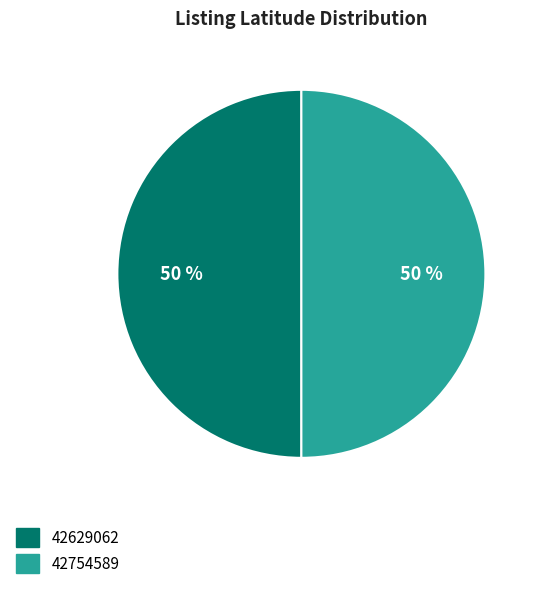

Do 42754589 and 42629062 together represent more than half of the pie?

Yes